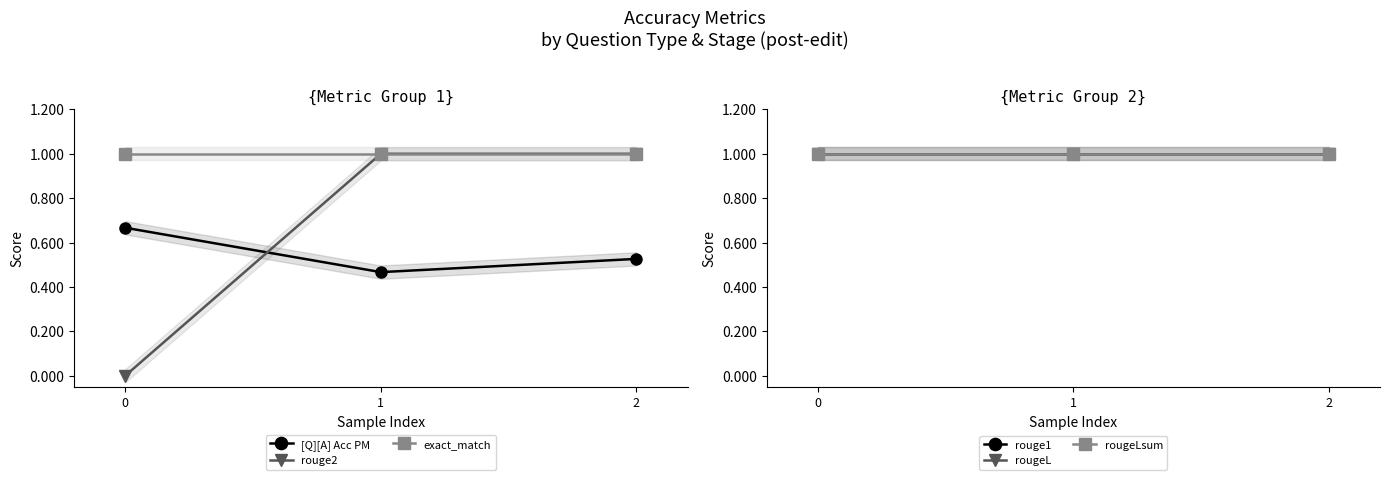

Is it true that rougeL equals 1.0 at 2?

True